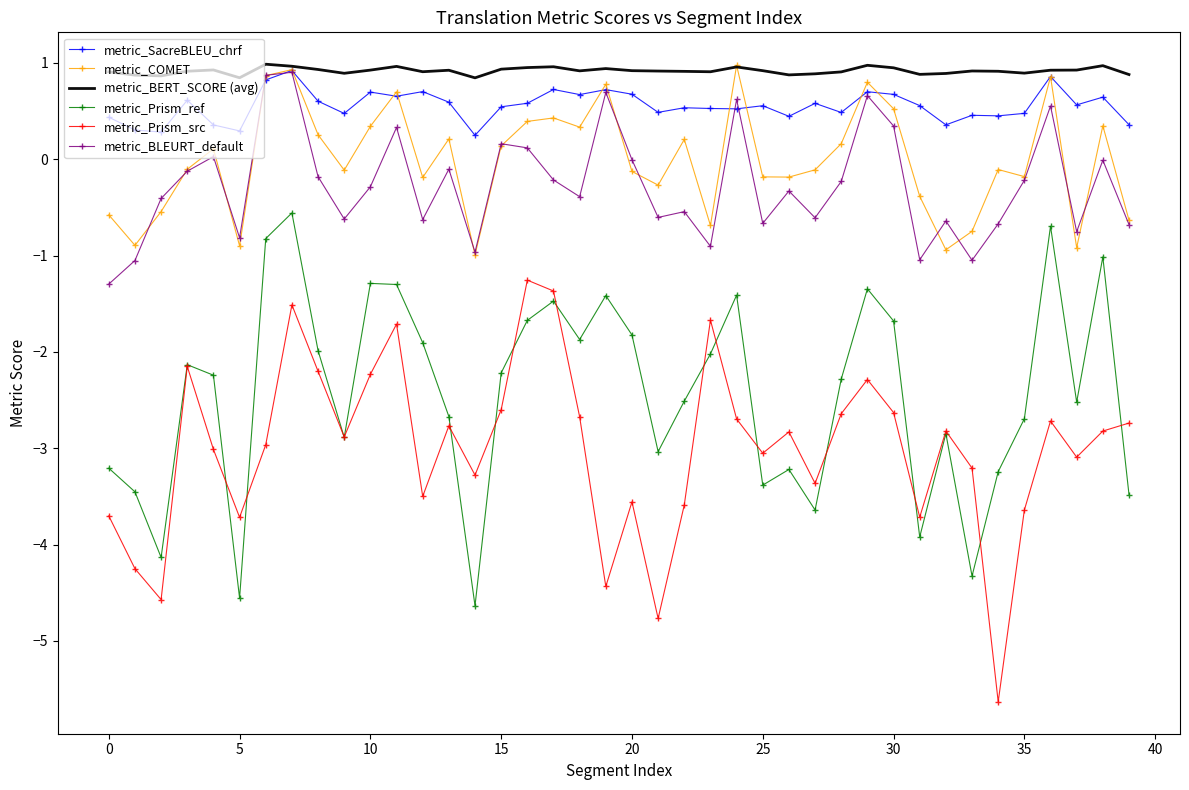

True or false: metric_BERT_SCORE (avg) and metric_Prism_ref intersect in this chart.

False